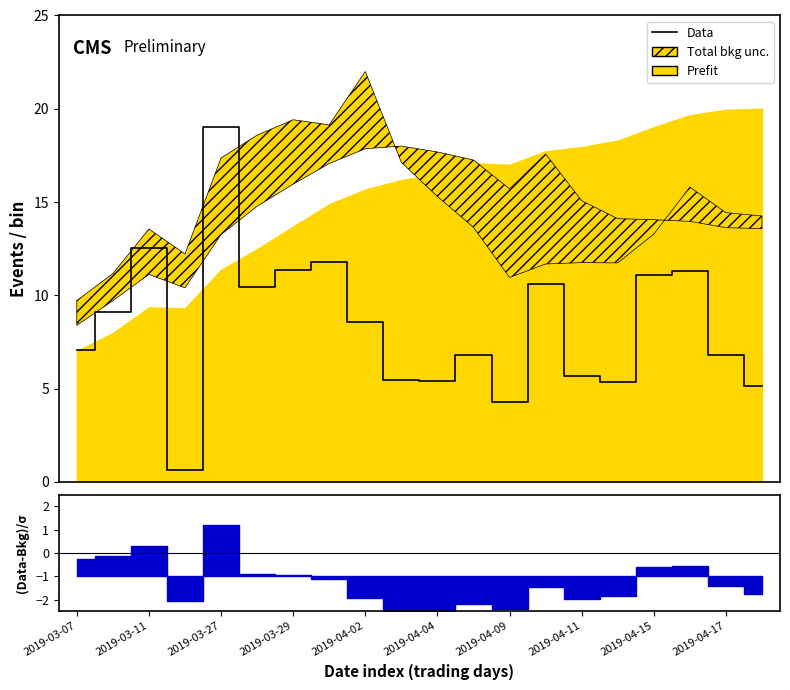

Approximately how many times larger is the value at 2019-04-15 compared to 2019-03-29?

1.0